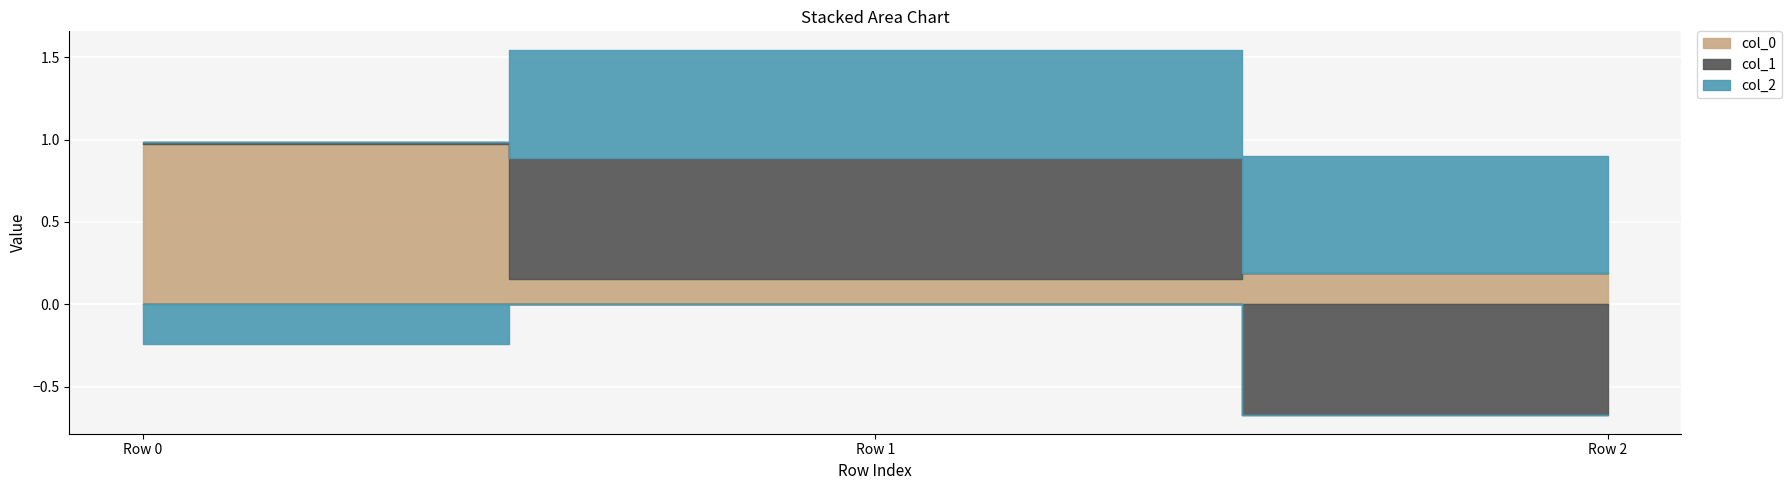

Reading right to left, transcribe all the data shown in this chart.

col_0: 0.2	0.2	1.0
col_1: -0.7	0.7	0.0
col_2: 0.7	0.7	-0.2